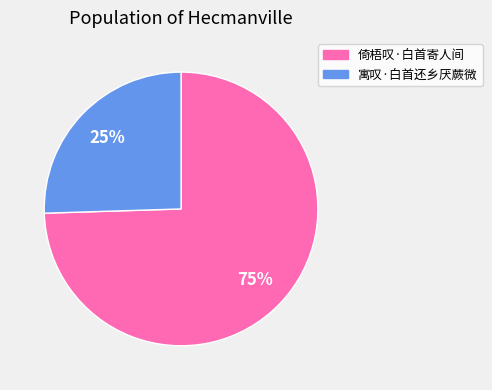

Rank the categories by value from lowest to highest.

寓叹·白首还乡厌蕨微, 倚梧叹·白首寄人间